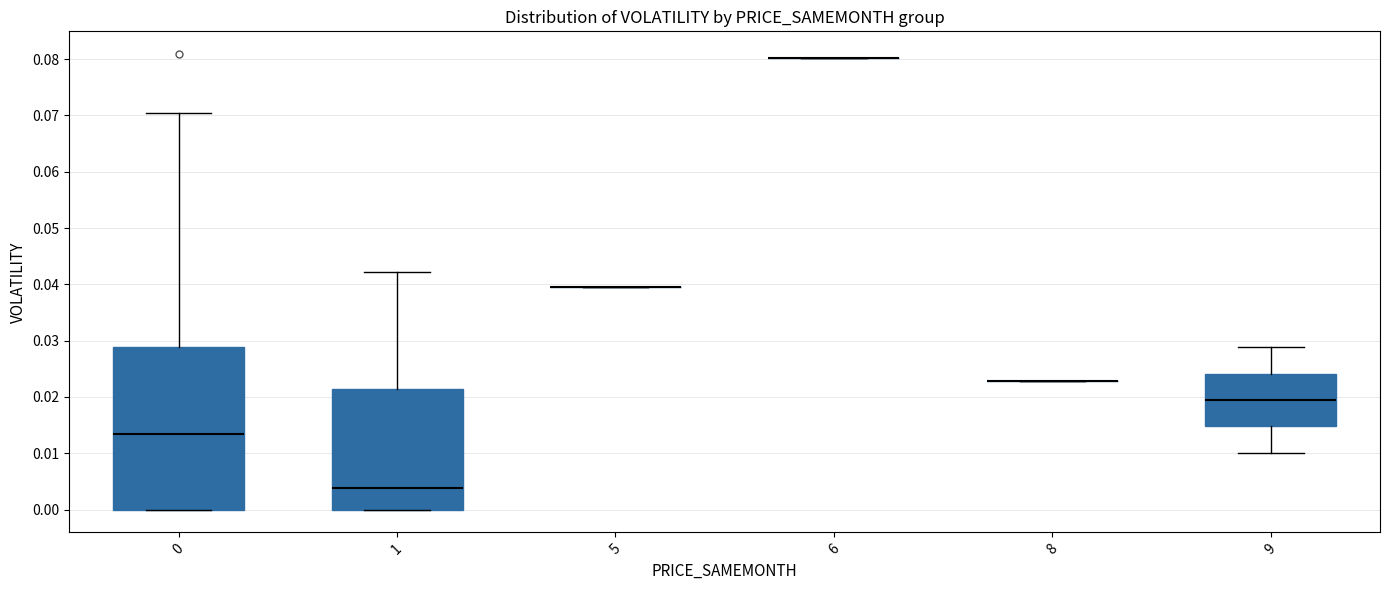

Reading left to right, read every box against the y-axis: the position of its median line, the range the box covers, and the ends of its whiskers. The values are not printed on the chart, so give them approximately, as read against the axis.

0: median 0.013, box 0.000 to 0.029, whiskers 0.000 to 0.070
1: median 0.004, box 0.000 to 0.021, whiskers 0.000 to 0.042
5: box collapsed to a line at 0.039, whiskers 0.039 to 0.039
6: box collapsed to a line at 0.080, whiskers 0.080 to 0.080
8: box collapsed to a line at 0.023, whiskers 0.023 to 0.023
9: median 0.019, box 0.015 to 0.024, whiskers 0.010 to 0.029